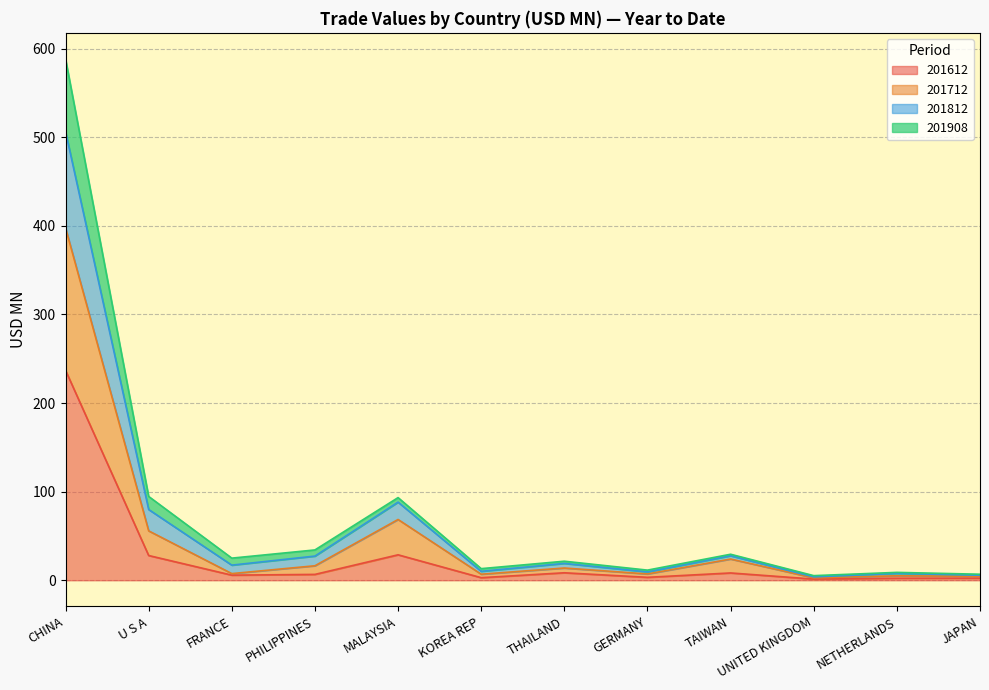

What is the total value across all series at TAIWAN?

29.4